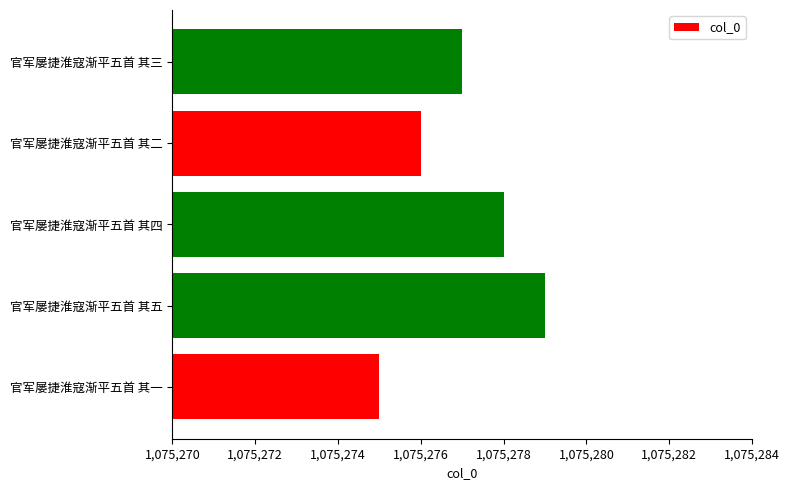

List the labels in order of value, smallest first.

官军屡捷淮寇渐平五首 其一, 官军屡捷淮寇渐平五首 其二, 官军屡捷淮寇渐平五首 其三, 官军屡捷淮寇渐平五首 其四, 官军屡捷淮寇渐平五首 其五